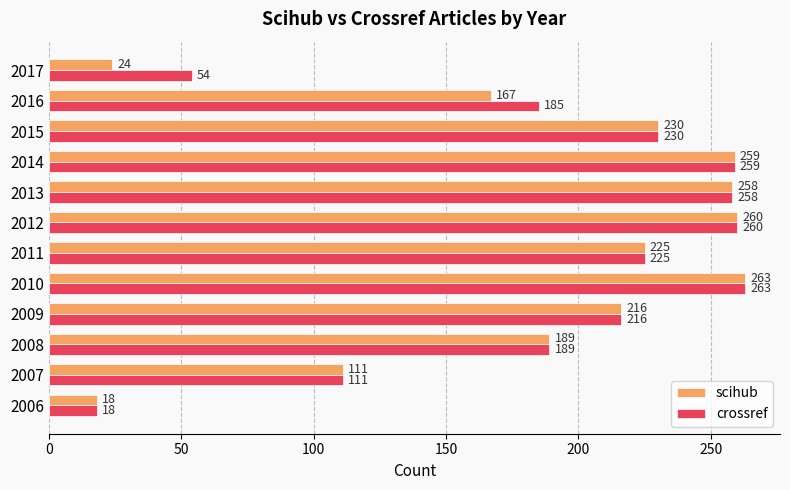

At how many categories does at least one series exceed 207?

7